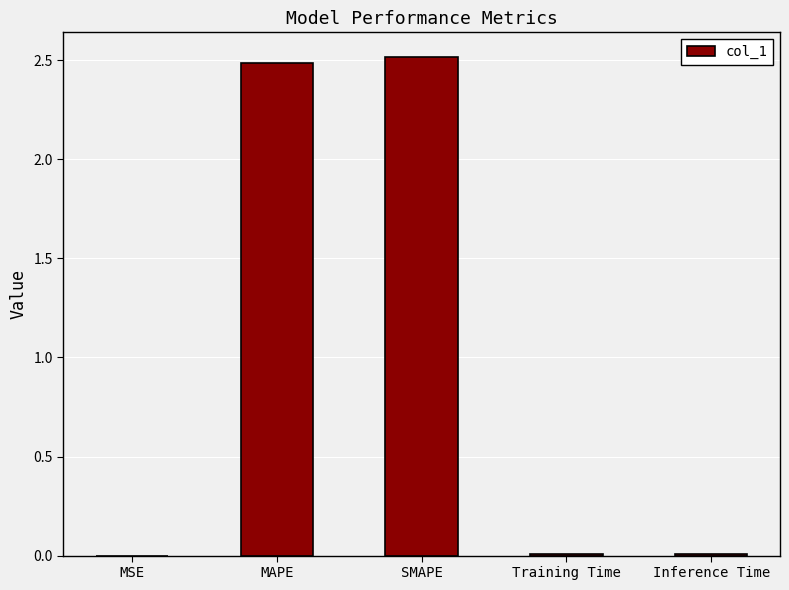

Are the bars horizontal?

No